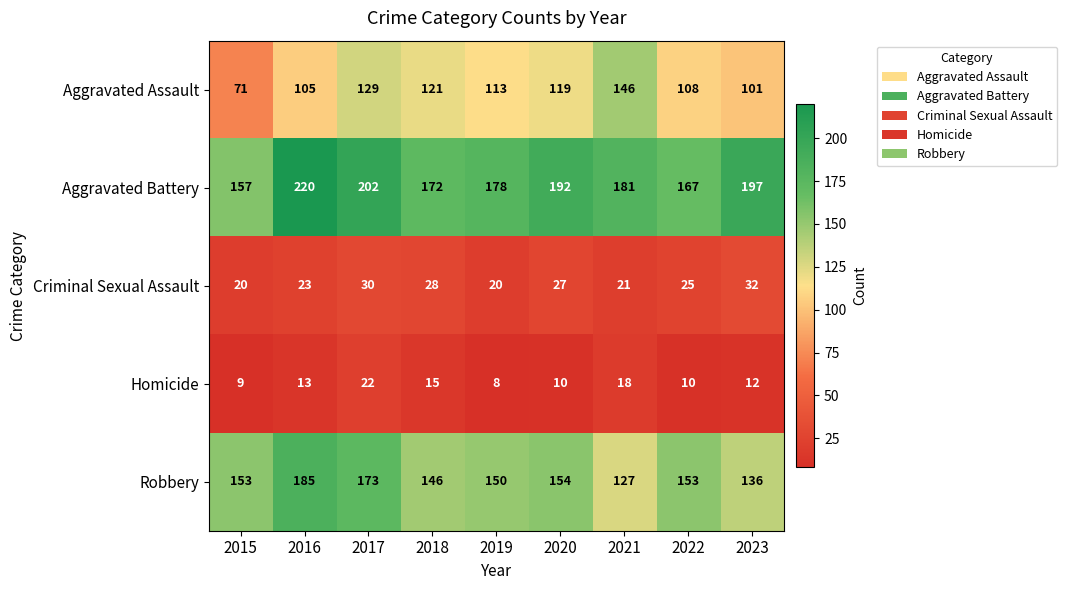

At which label is Robbery closest to 156?

2020